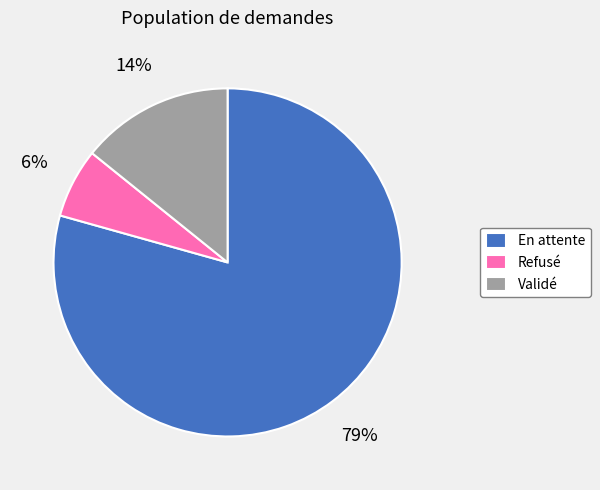

Is the sum of Validé and Refusé greater than half?

No